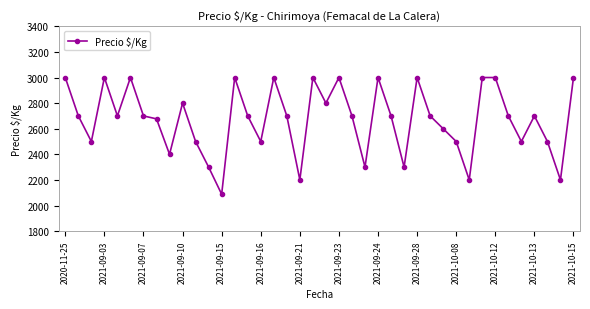

What is the minimum value shown in the chart?

2088